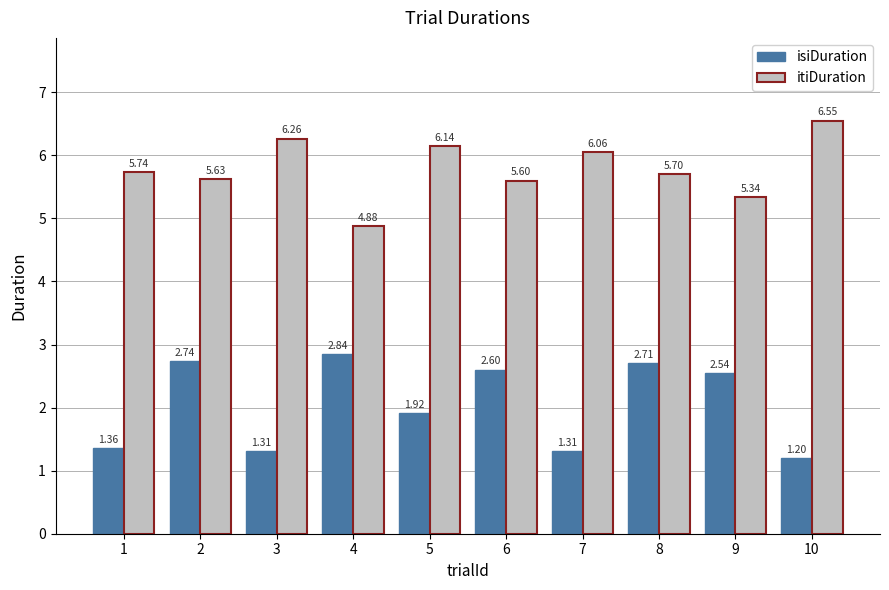

What is the average value of the itiDuration series?

5.8